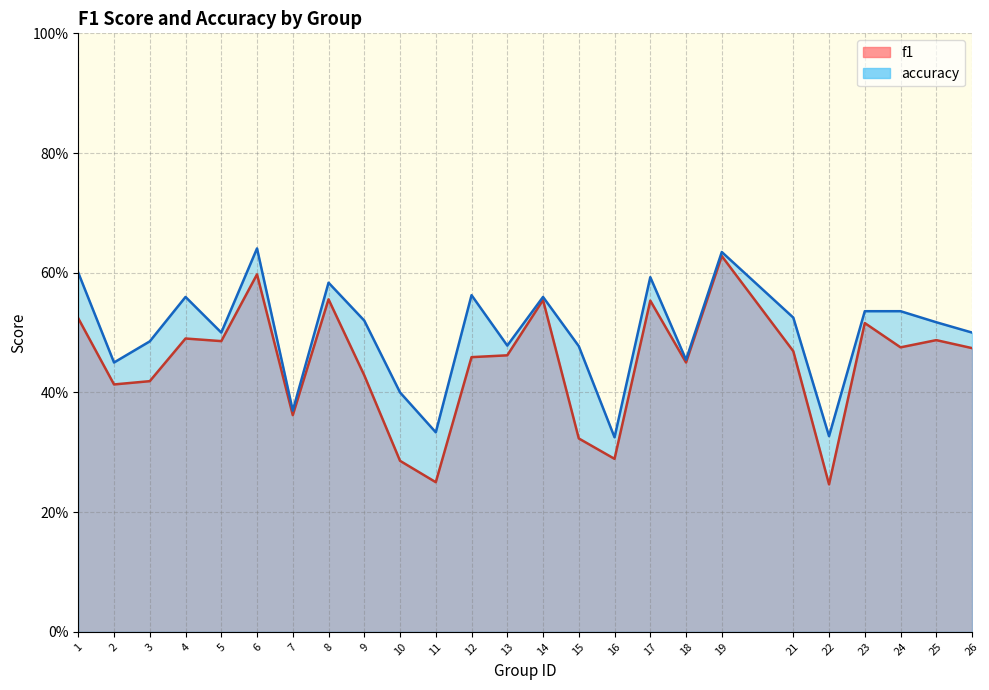

Which series changed the most between 5 and 21?

accuracy